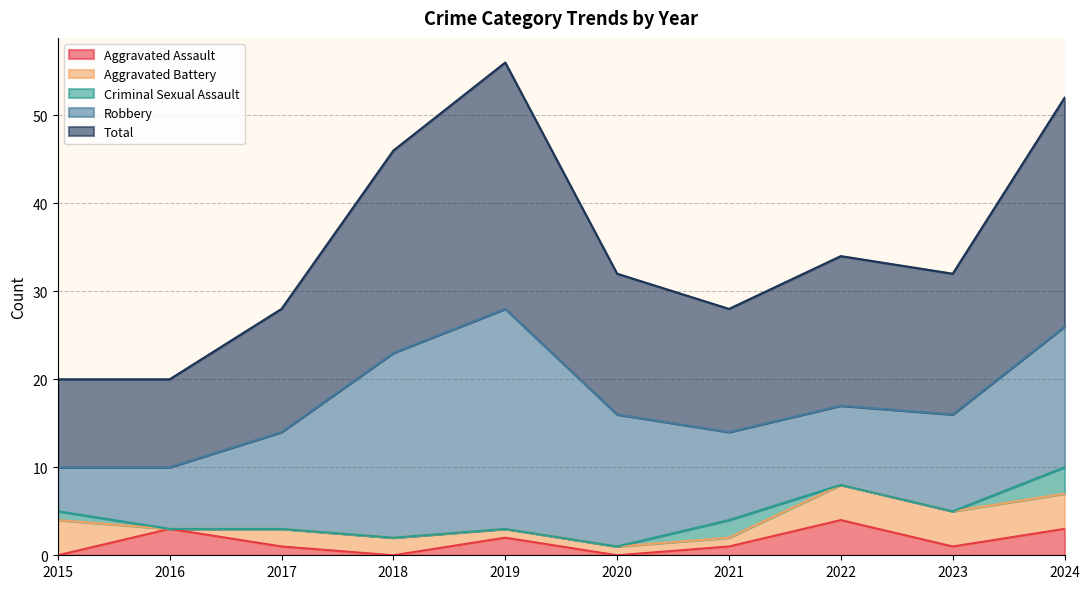

Which category has the lowest value in the Aggravated Battery series?

2016